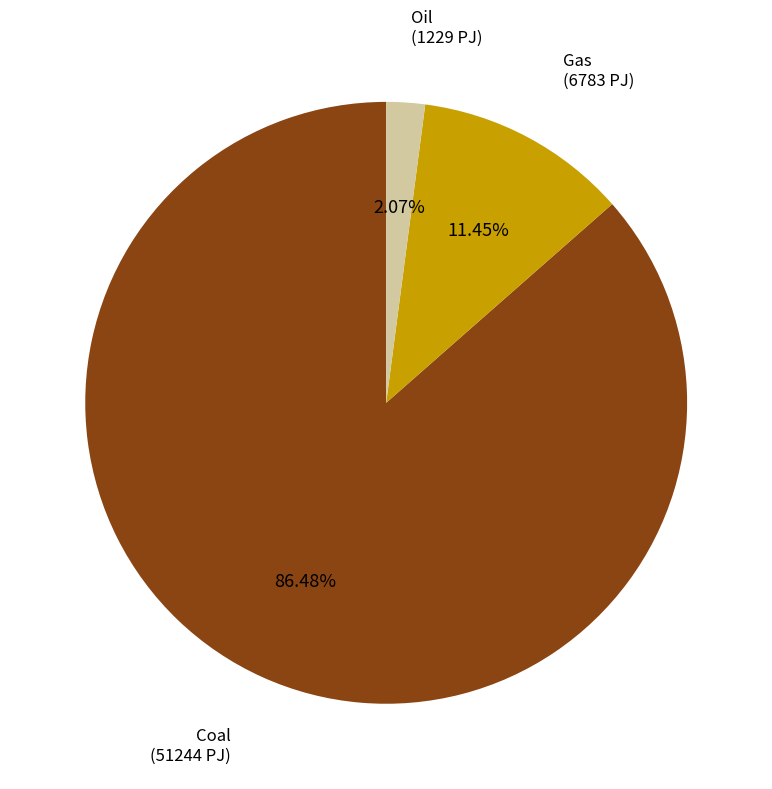

To the nearest percent, what is the average slice percentage?

33%